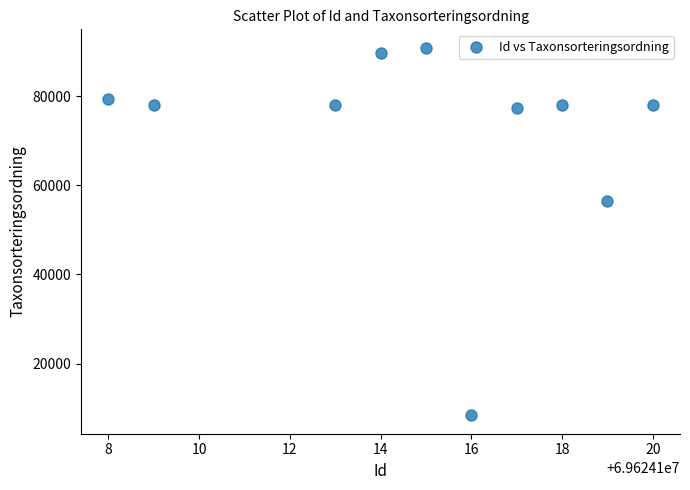

What is the average Y value?

71424